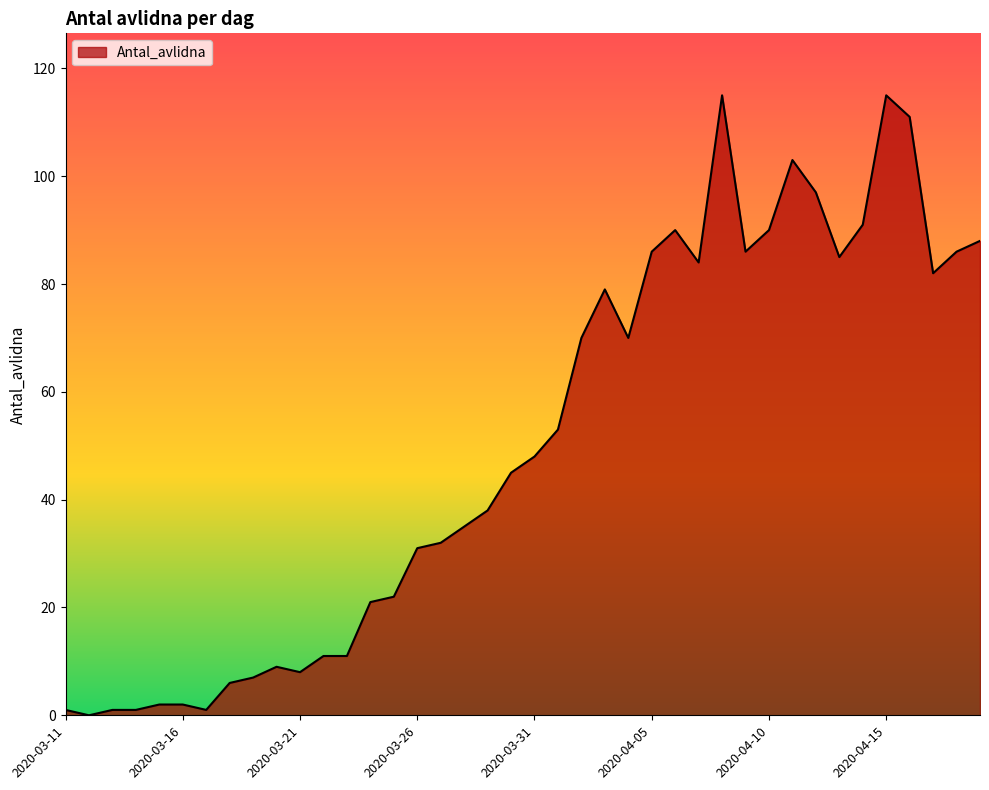

What is the difference between the maximum and minimum values?

115